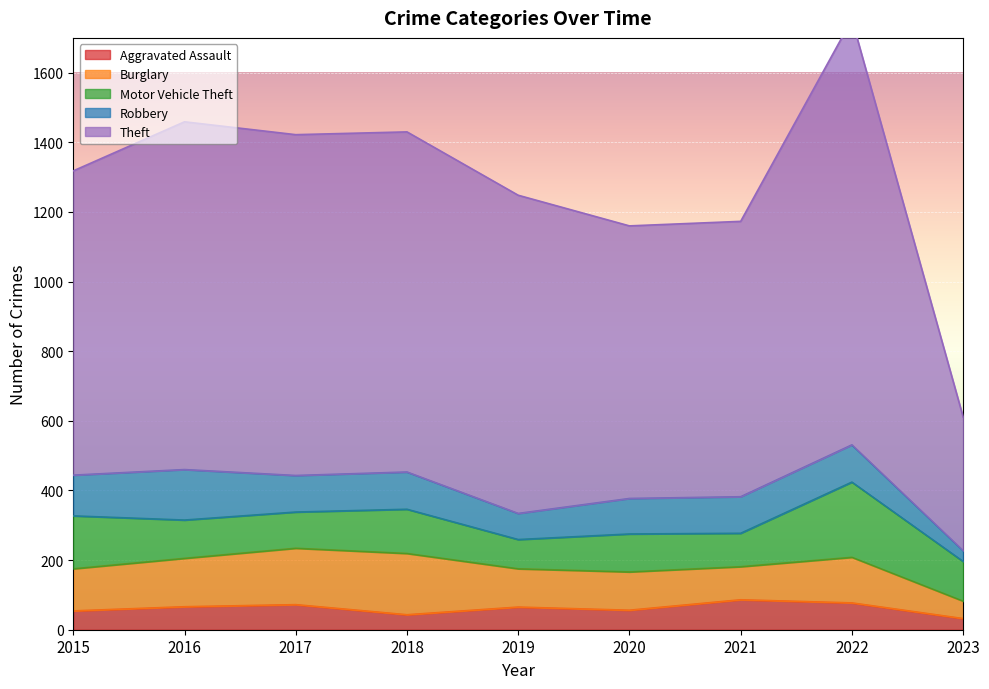

True or false: Aggravated Assault has a value of 66 at 2016.

True